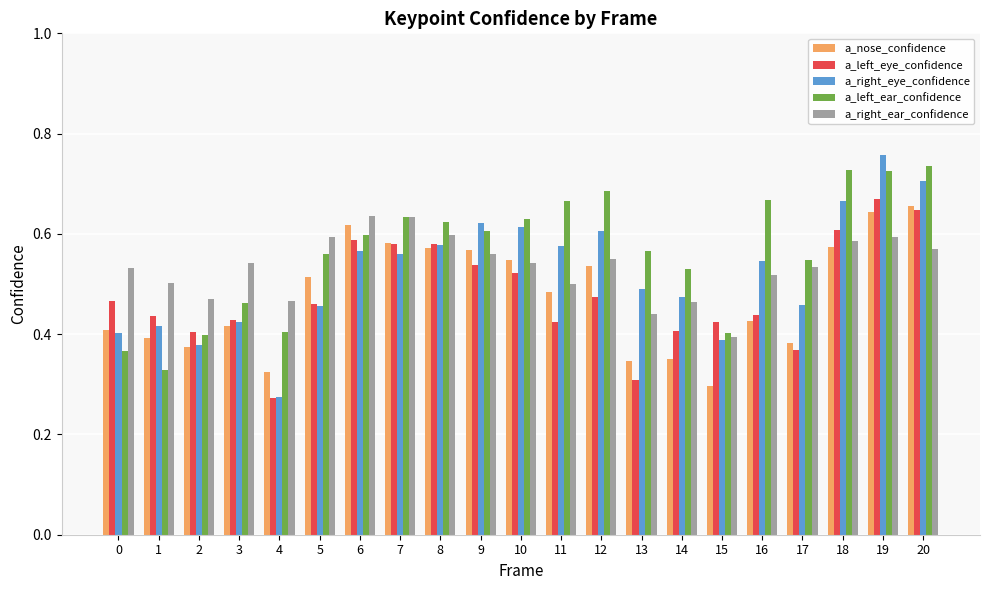

The value of a_right_ear_confidence at 18 is 0.6. True or false?

True